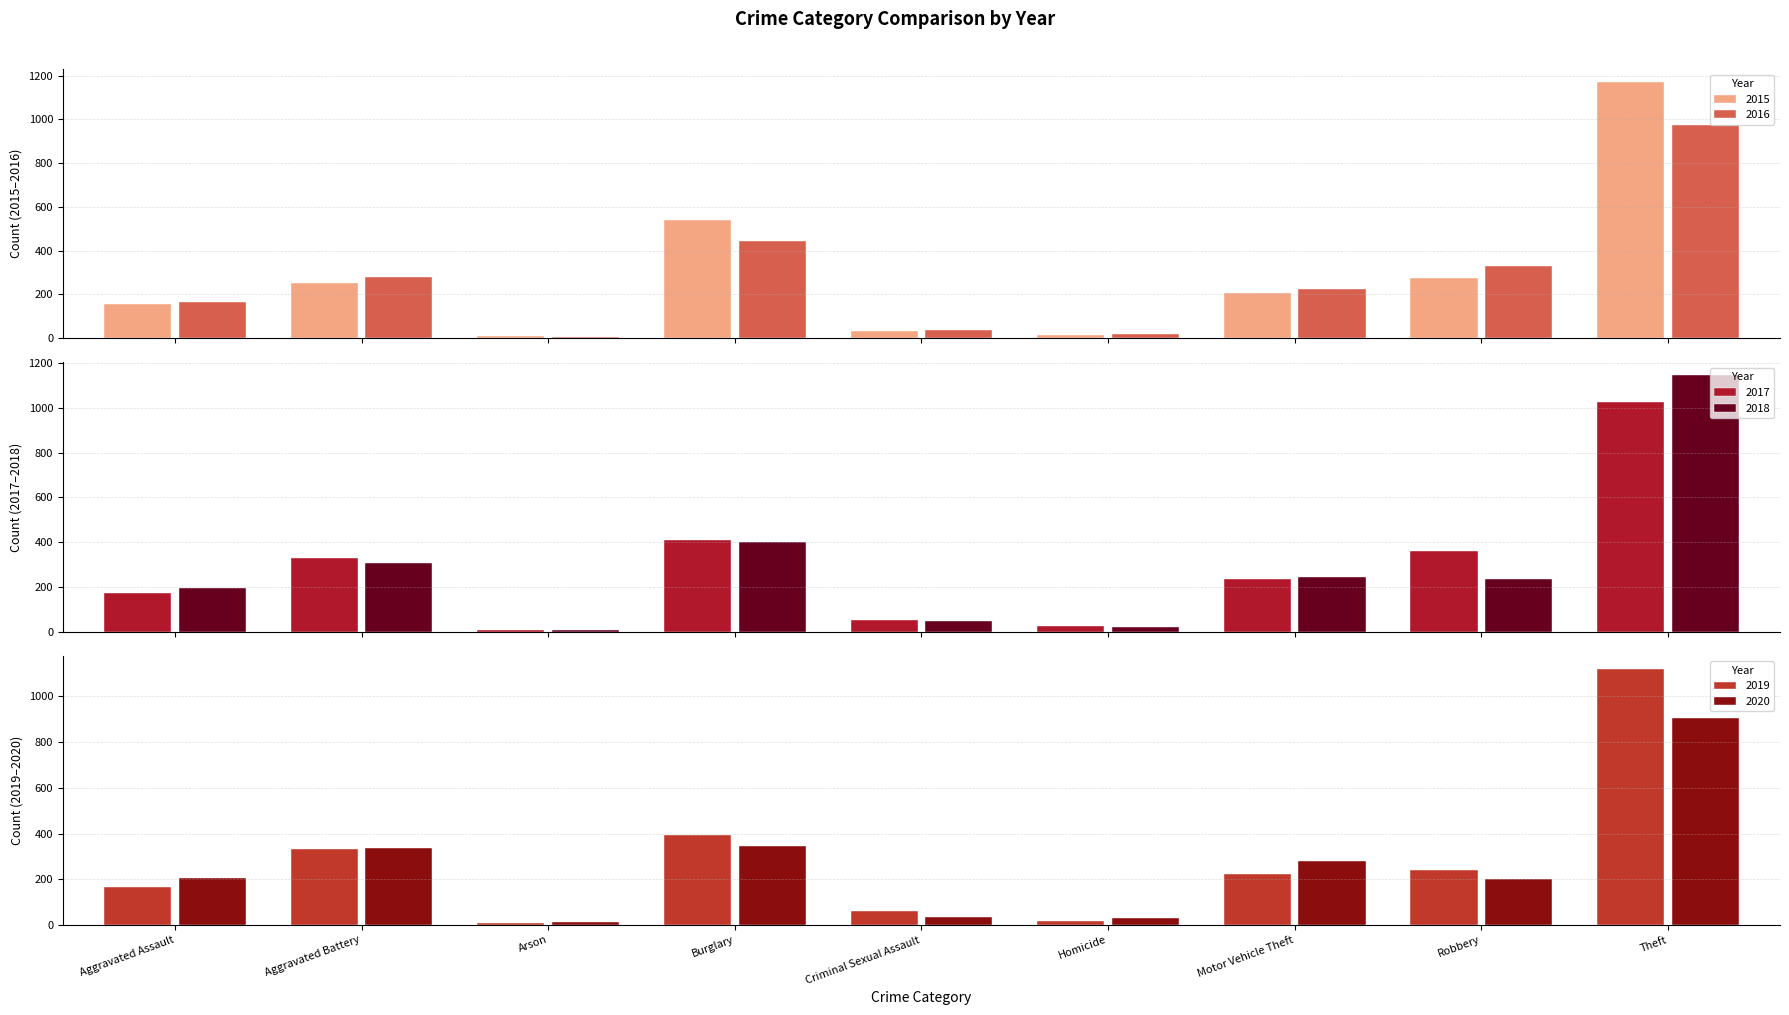

What is the label of the 9th bar from the left?

Theft